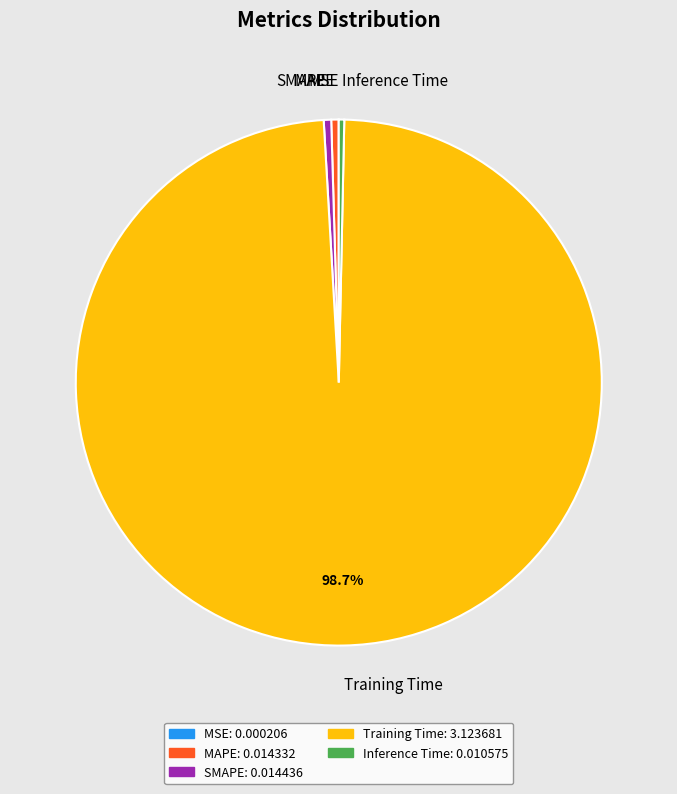

Do Inference Time and MAPE together represent more than half of the pie?

No